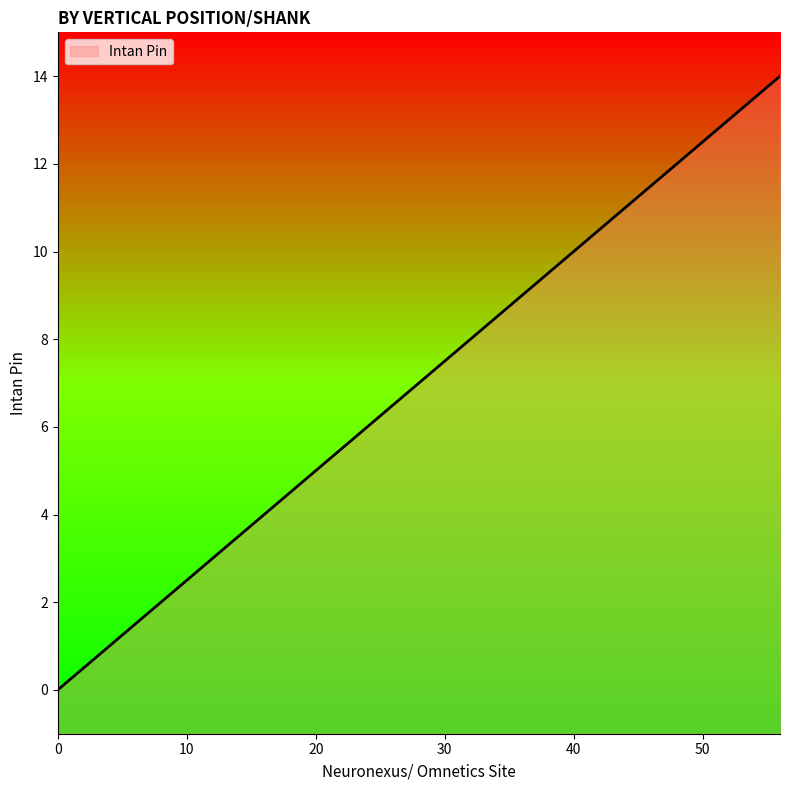

What is the change in value from 0 to 40?

+10